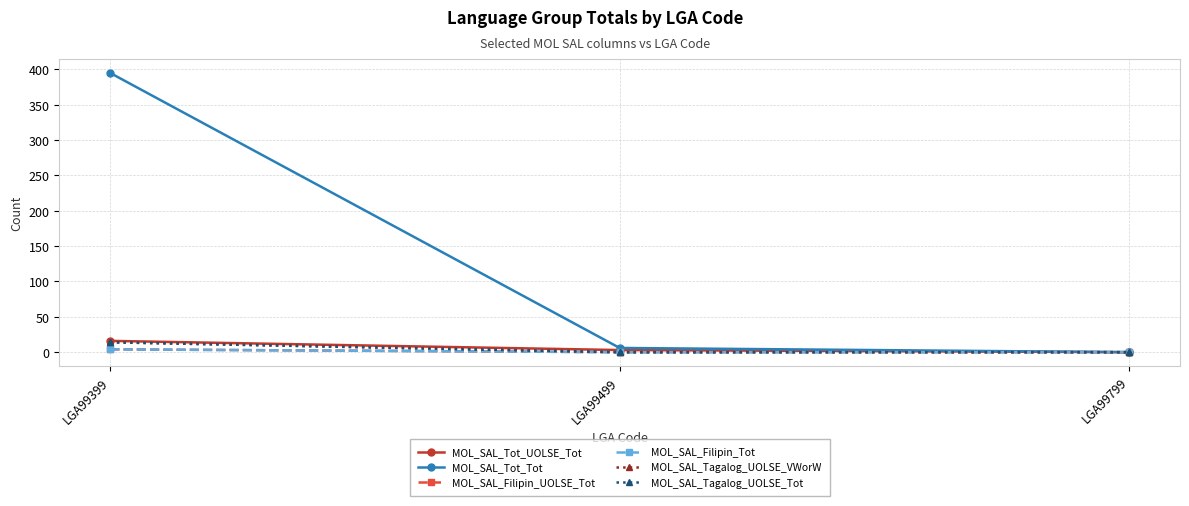

Rank the categories by MOL_SAL_Tagalog_UOLSE_Tot value from lowest to highest.

LGA99499, LGA99799, LGA99399